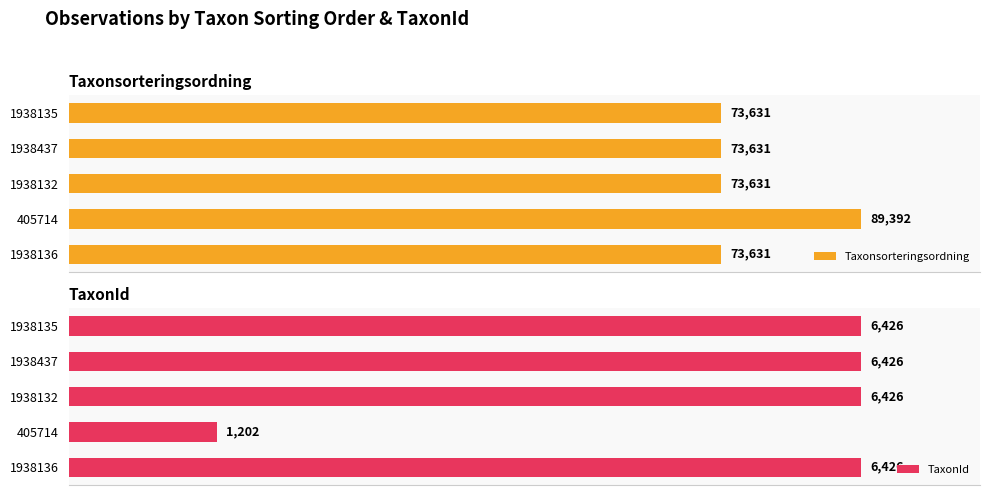

Rank the series at 0 from lowest to highest value.

TaxonId, Taxonsorteringsordning